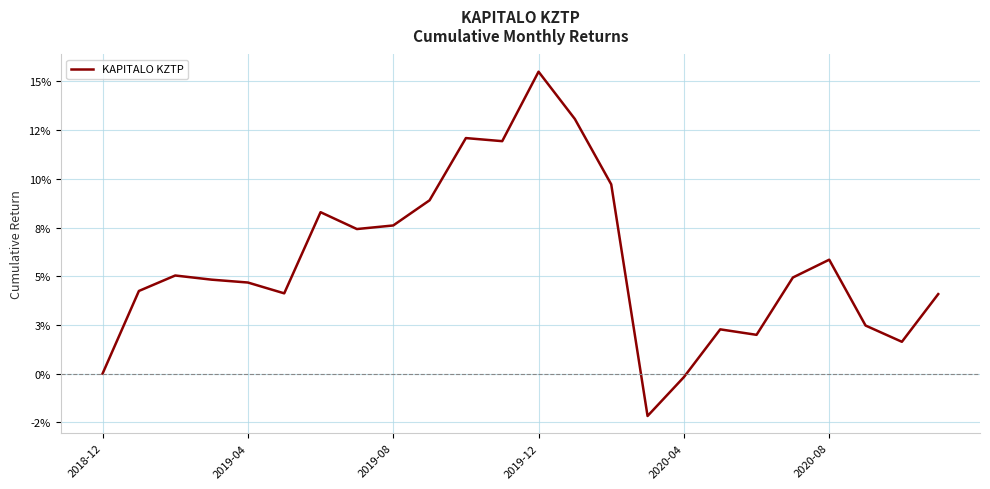

Does the chart display data point markers on the line(s)?

No